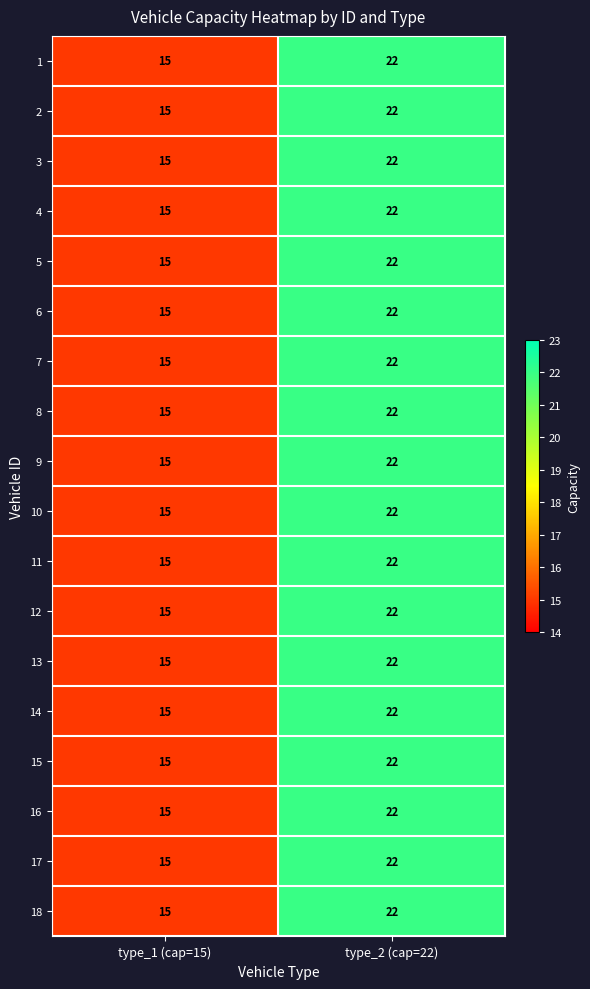

What is the sum of the 4 values at type_1 (cap=15) and type_2 (cap=22)?

37